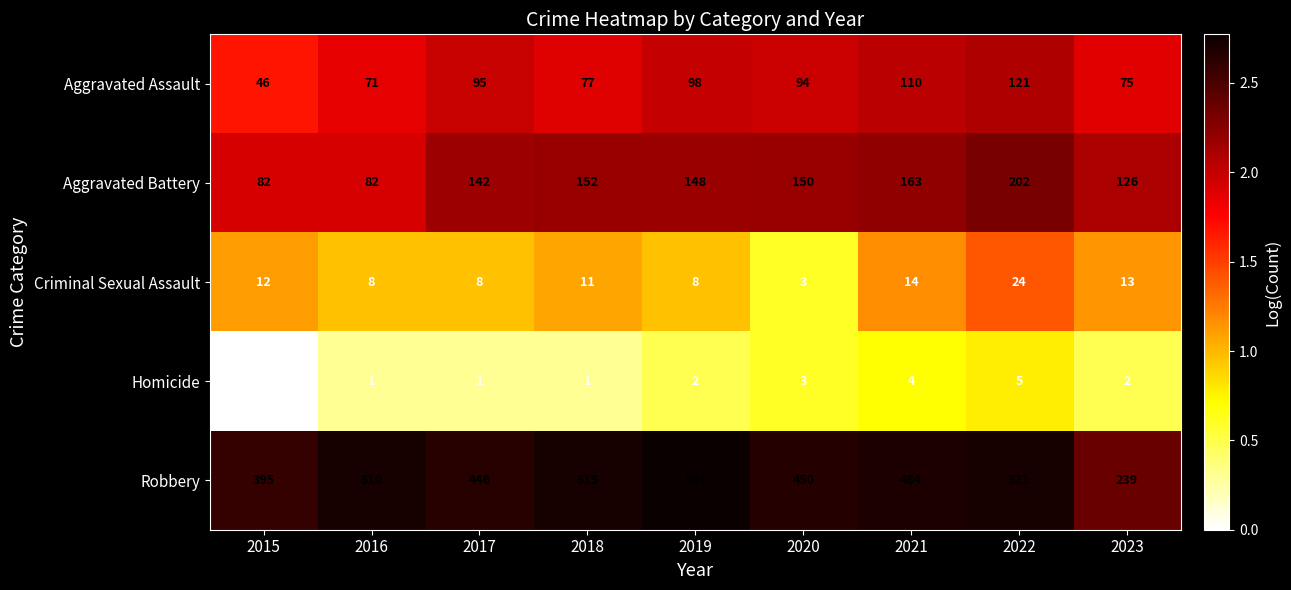

What is the difference between the Criminal Sexual Assault values at 2020 and 2023?

10